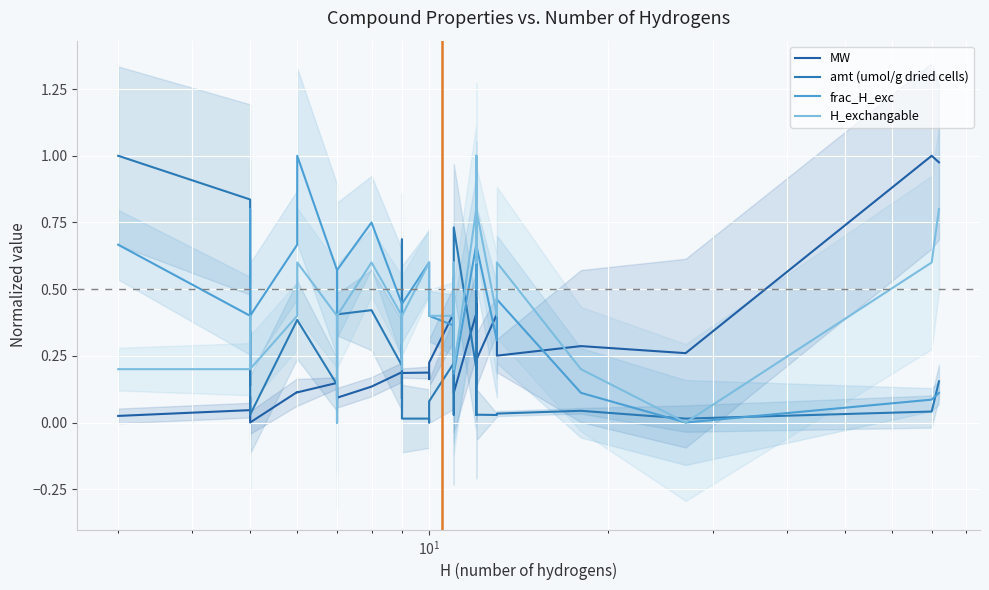

What are all the series names shown in the legend?

MW, amt (umol/g dried cells), frac_H_exc, H_exchangable